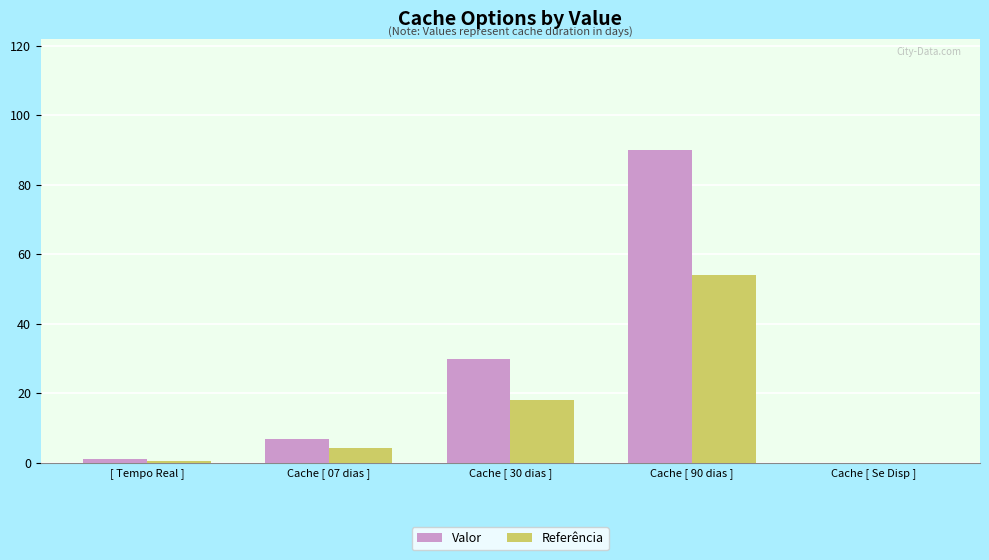

Is the value of Valor at Cache [ 07 dias ] greater than the value of Referência at Cache [ 07 dias ]?

Yes